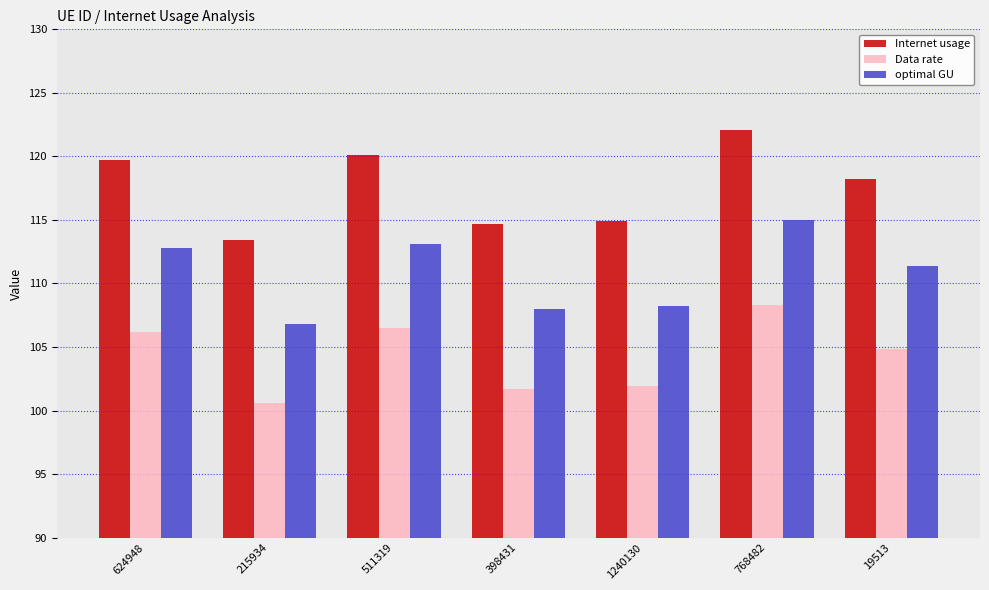

Which series has the widest spread of values?

Internet usage